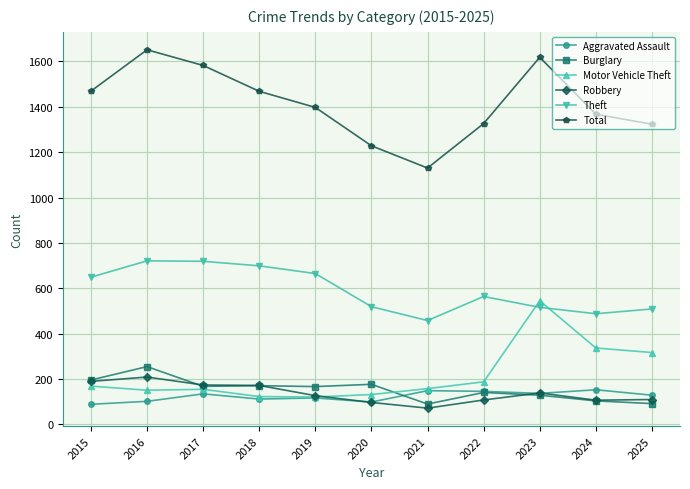

At which category does Total reach its first local peak?

2016